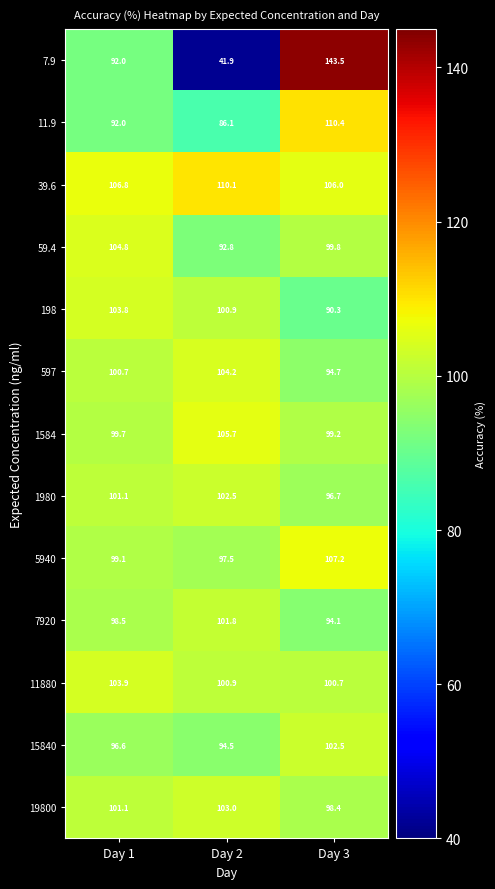

How many values in the 1980 series are below 101?

1